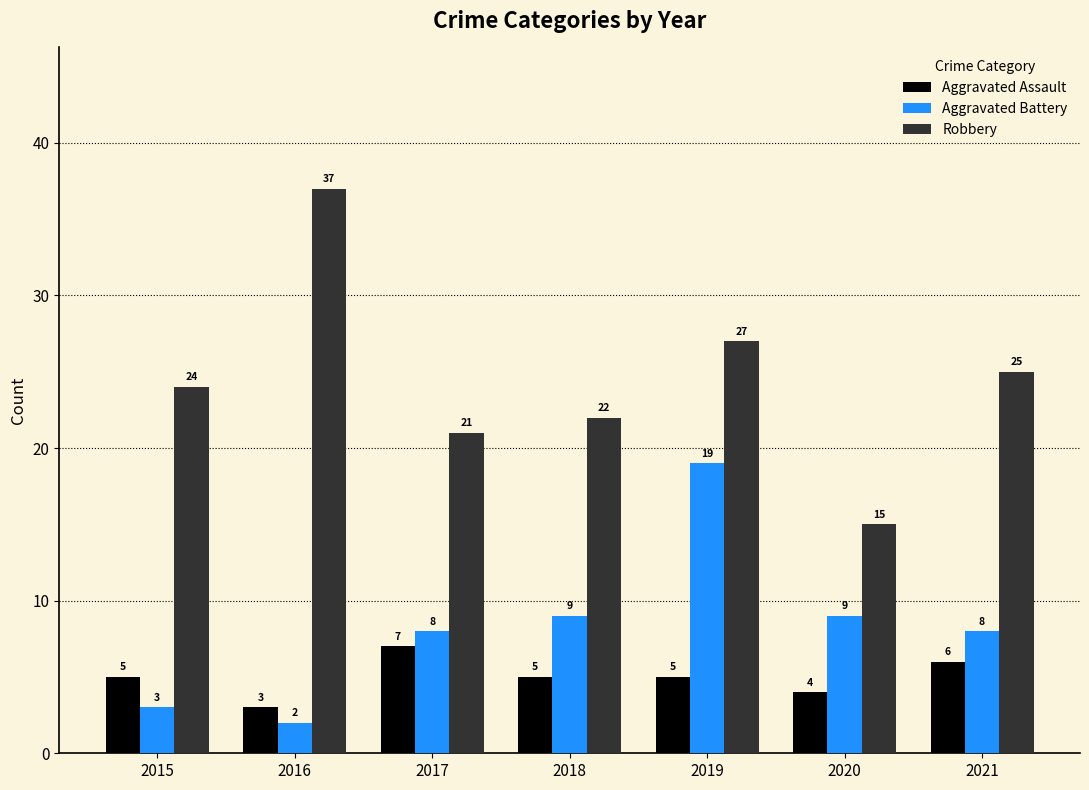

How many distinct data groups are displayed?

3